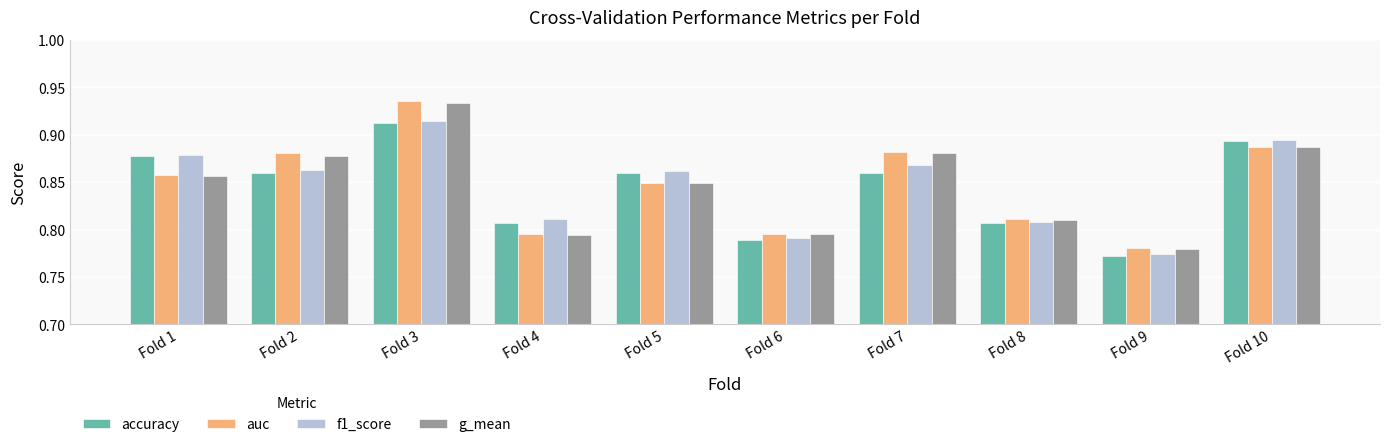

What is the difference between the second highest and second lowest values in the f1_score series?

0.1